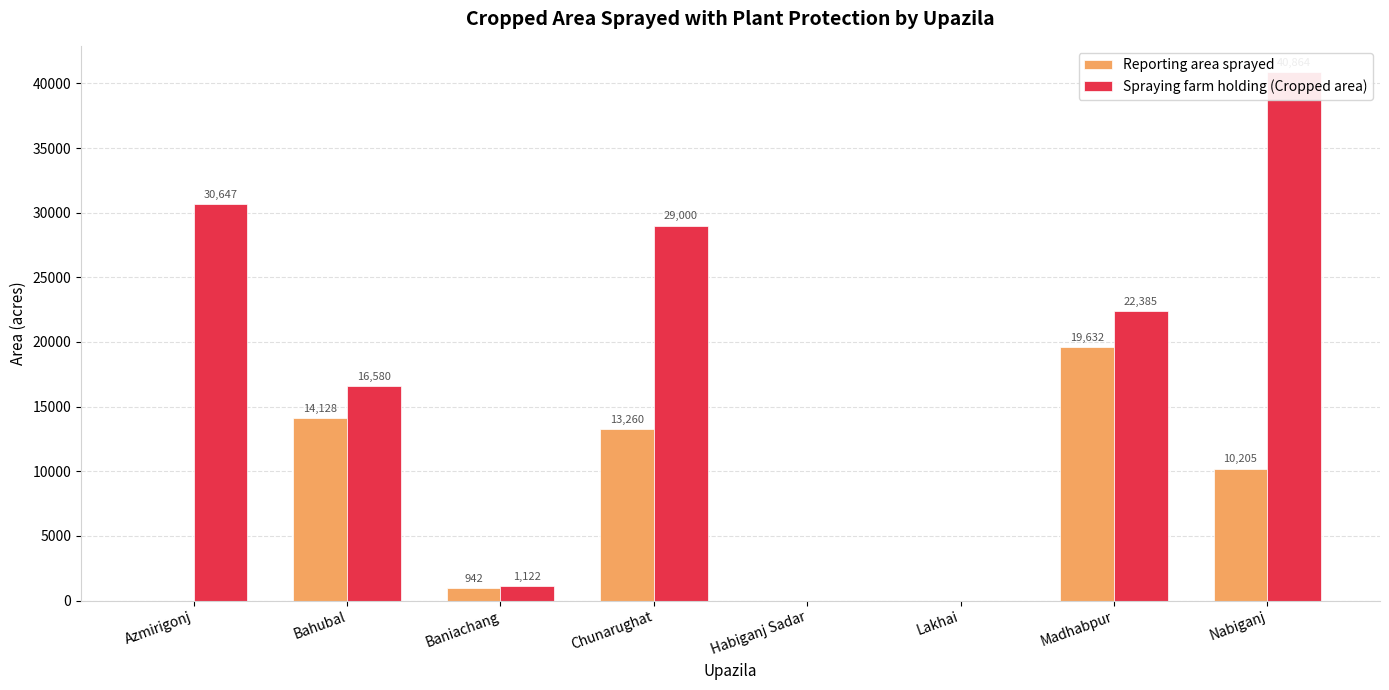

What is the average value of the Reporting area sprayed series?

7271